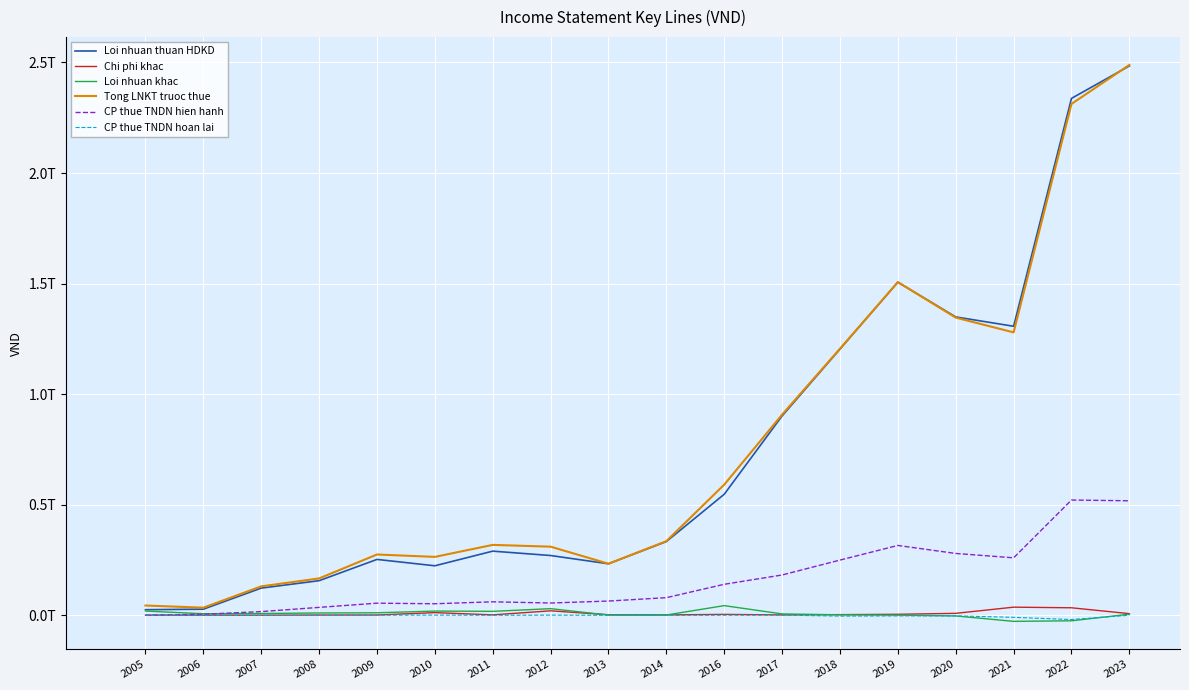

What is the sum of all CP thue TNDN hien hanh values?

2887383505480